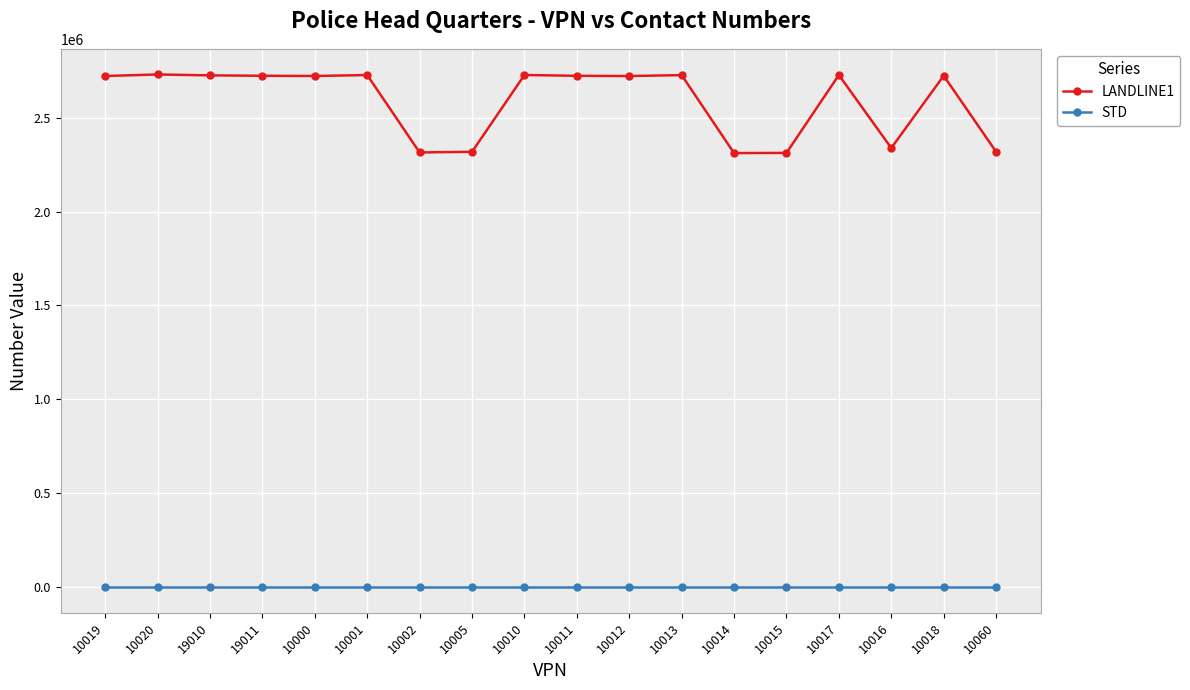

True or false: LANDLINE1 and STD intersect in this chart.

False